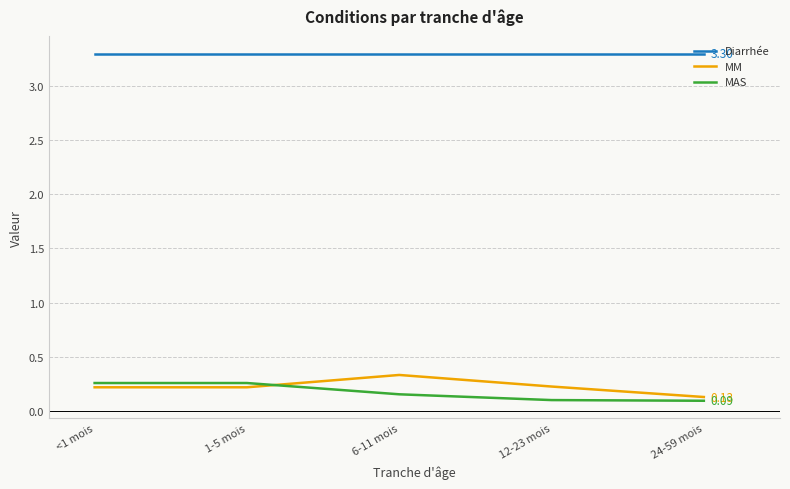

What is the spread (max minus min) of values at 6-11 mois?

3.1